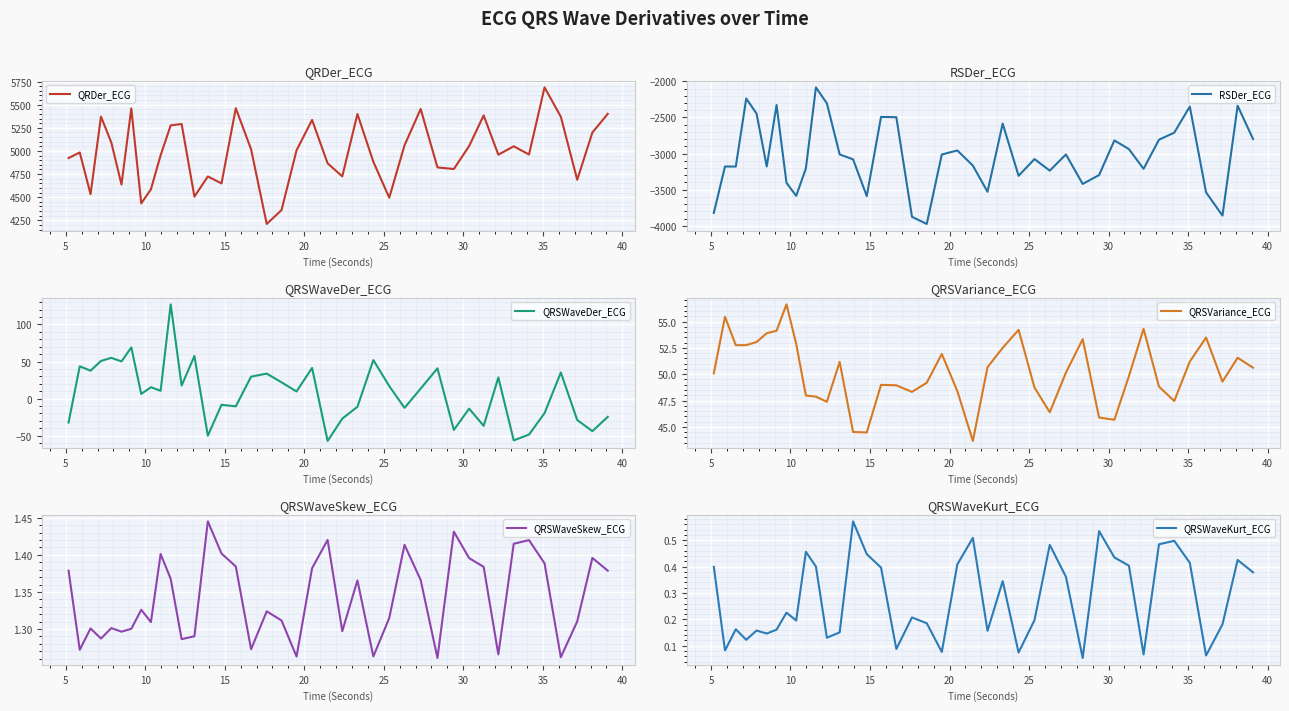

What is the highest value of the QRSVariance_ECG series?

56.6